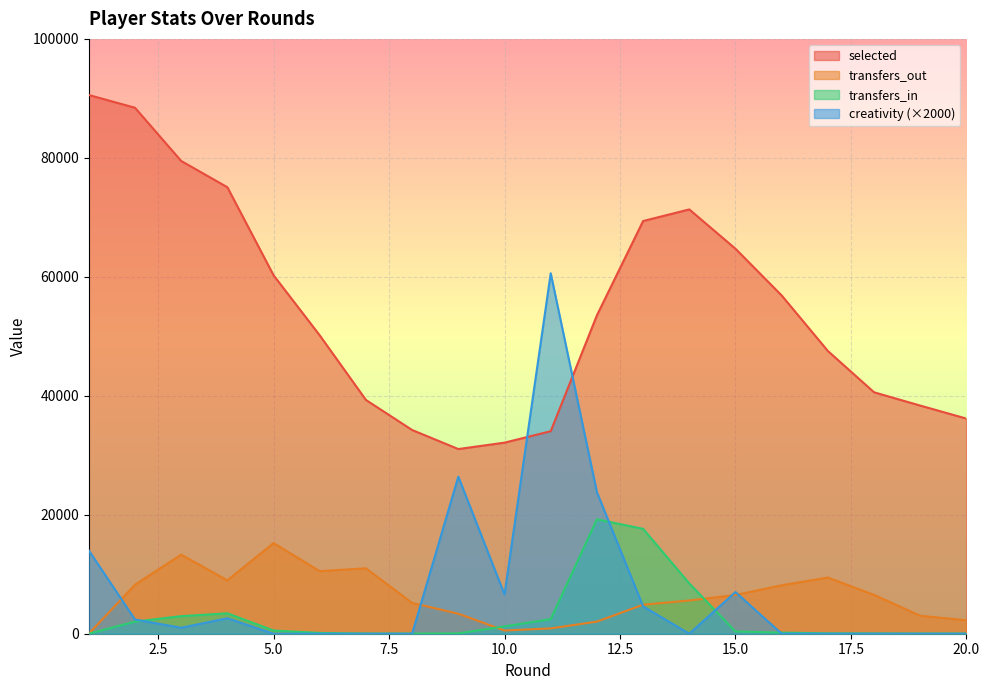

At which category is the sum across all series the highest?

1